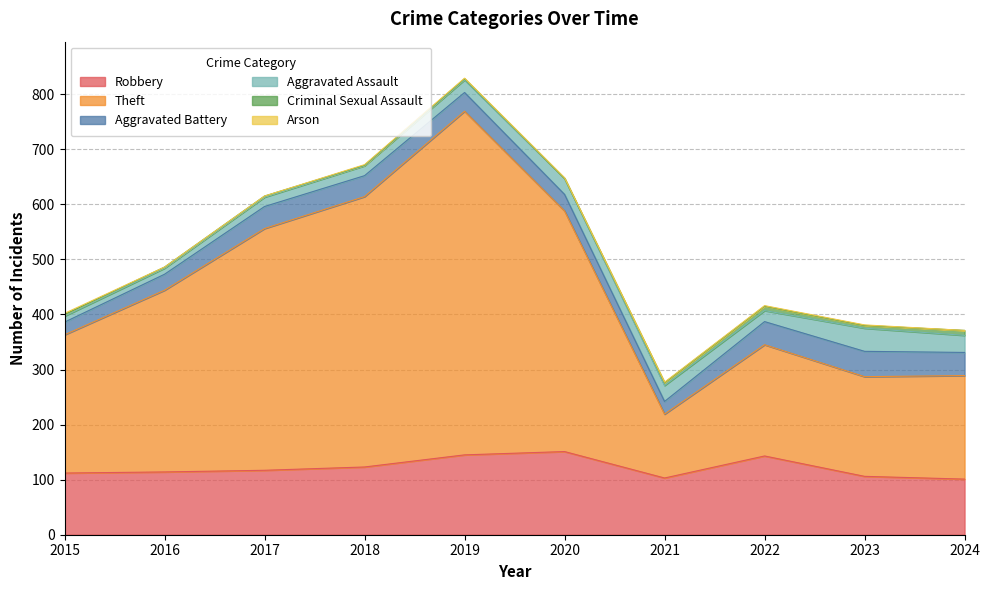

In Theft, how many points are higher than both neighbors (excluding endpoints)?

2